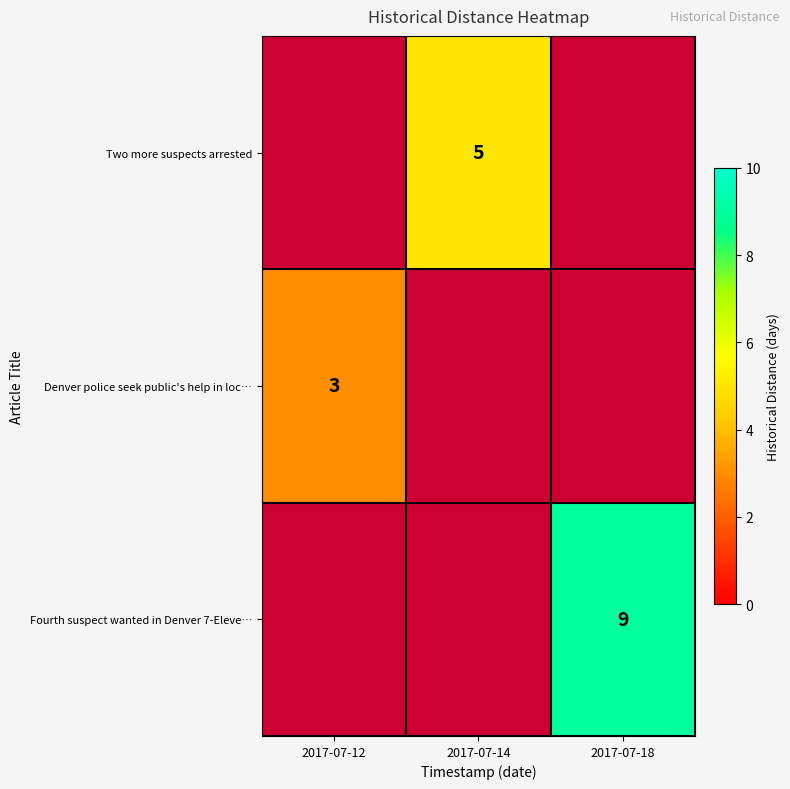

The value of Fourth suspect wanted in Denver 7-Eleve… at 2017-07-18 is 9. True or false?

True